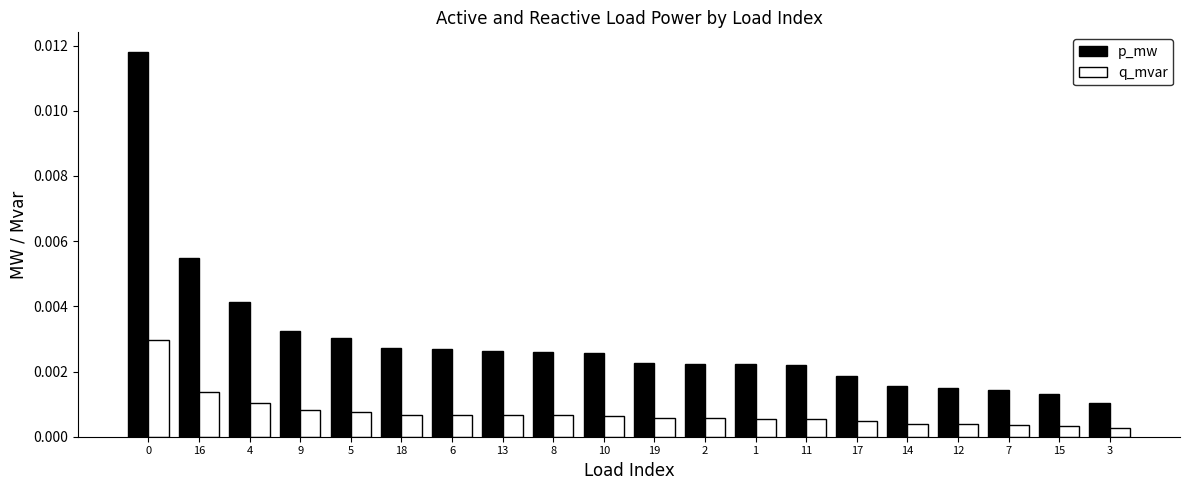

Which series has the widest spread of values?

p_mw